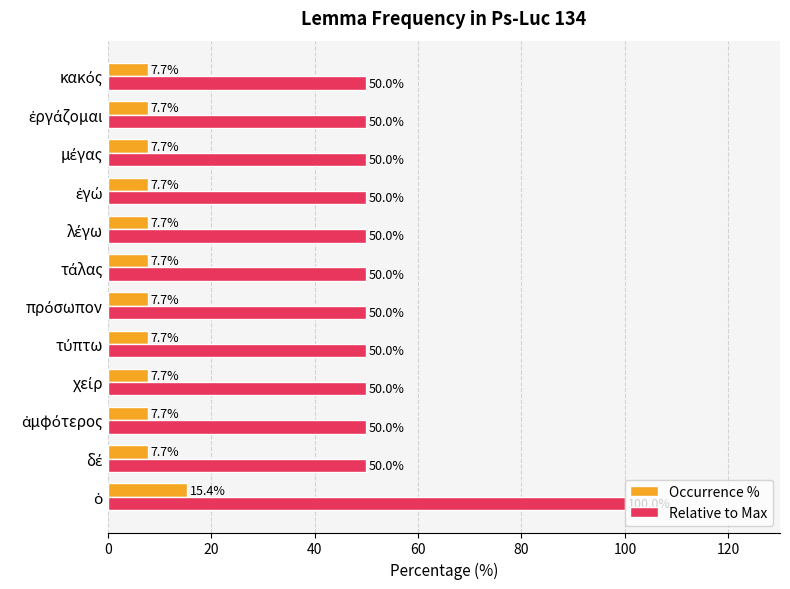

What is the greatest value displayed?

100.0